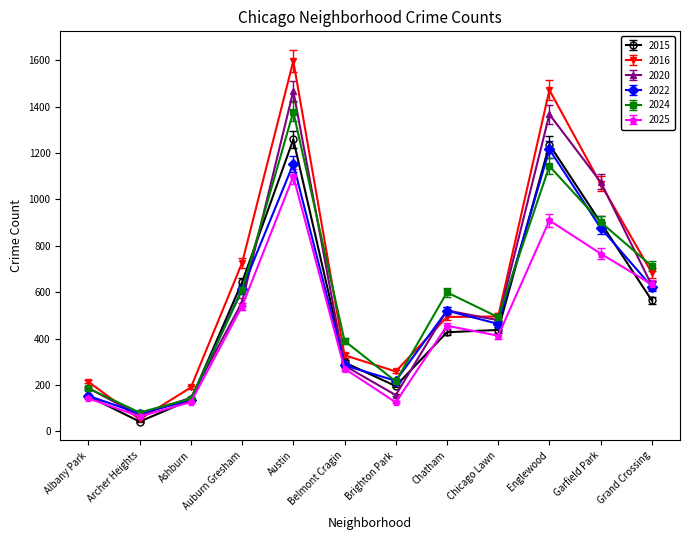

Is it true that 2015 equals 625.6 at Chatham?

False